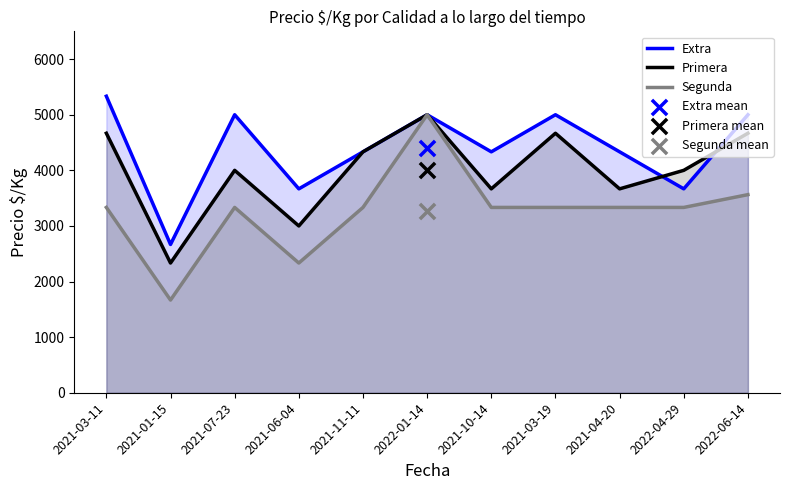

Which series reaches the minimum Y coordinate?

Segunda